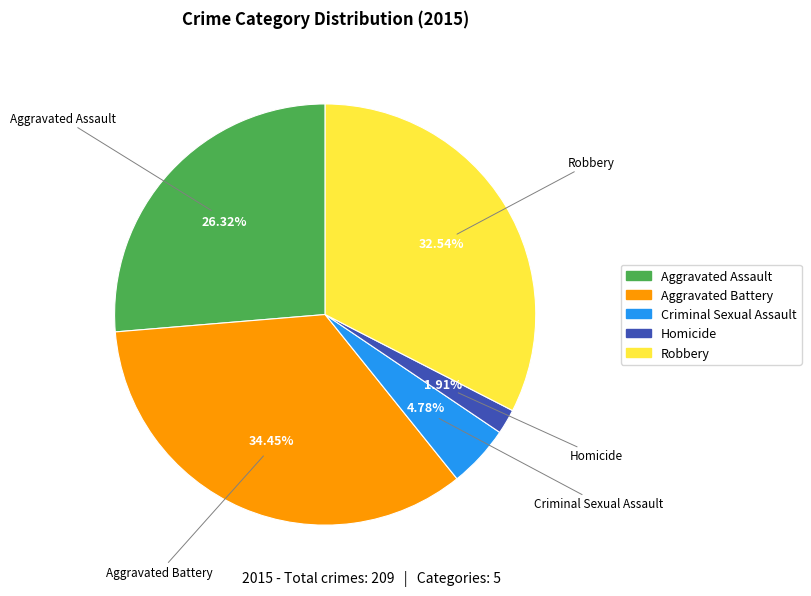

Do Aggravated Battery and Aggravated Assault together represent more than half of the pie?

Yes